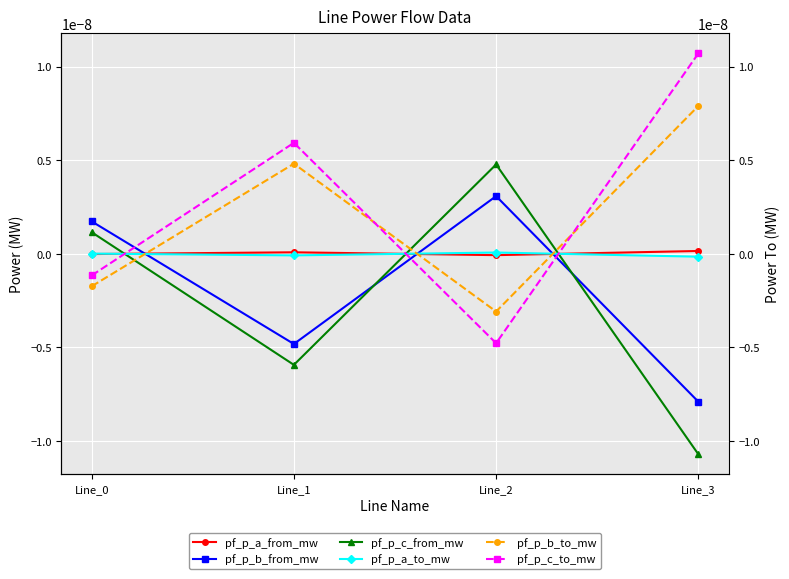

How many positive values does the pf_p_b_from_mw series have?

2